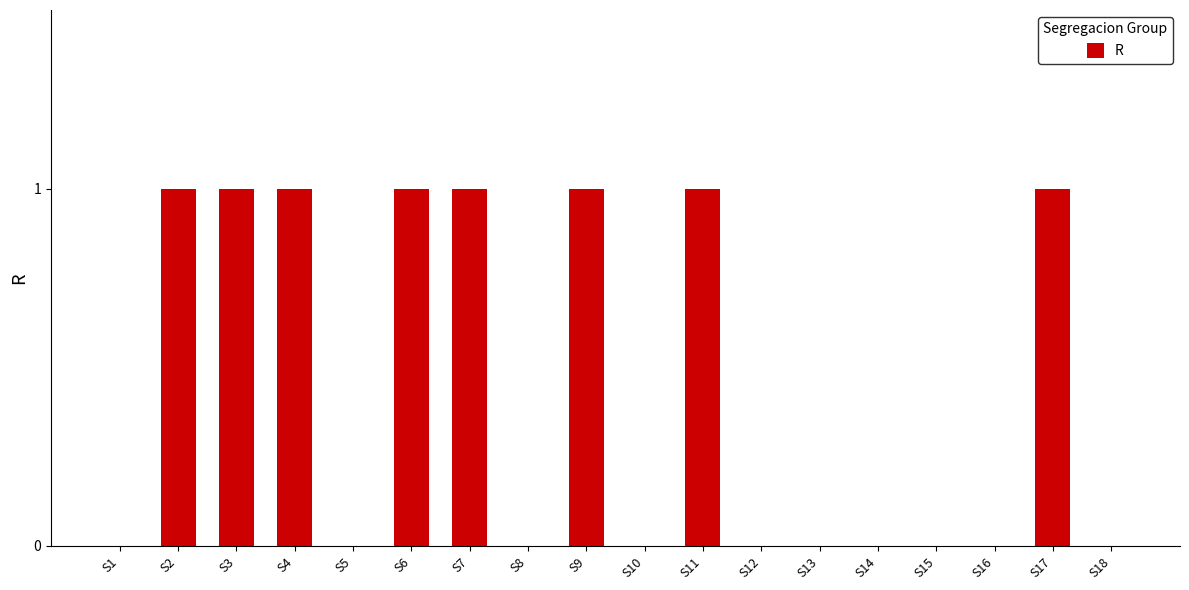

Is it true that the value at S12 is -1?

False